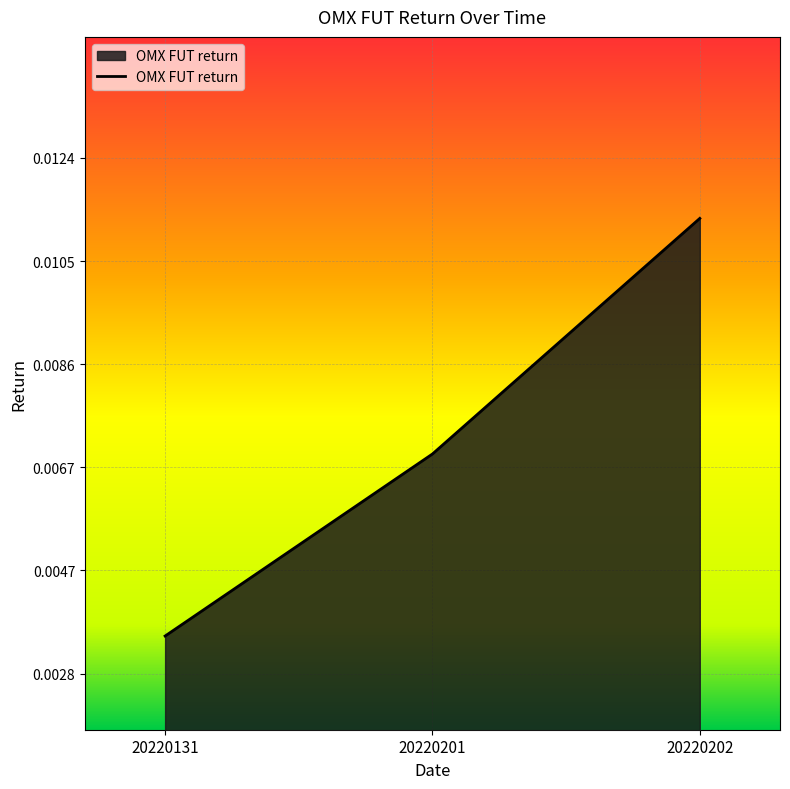

Which has a higher value, 20220131 or 20220202?

20220202